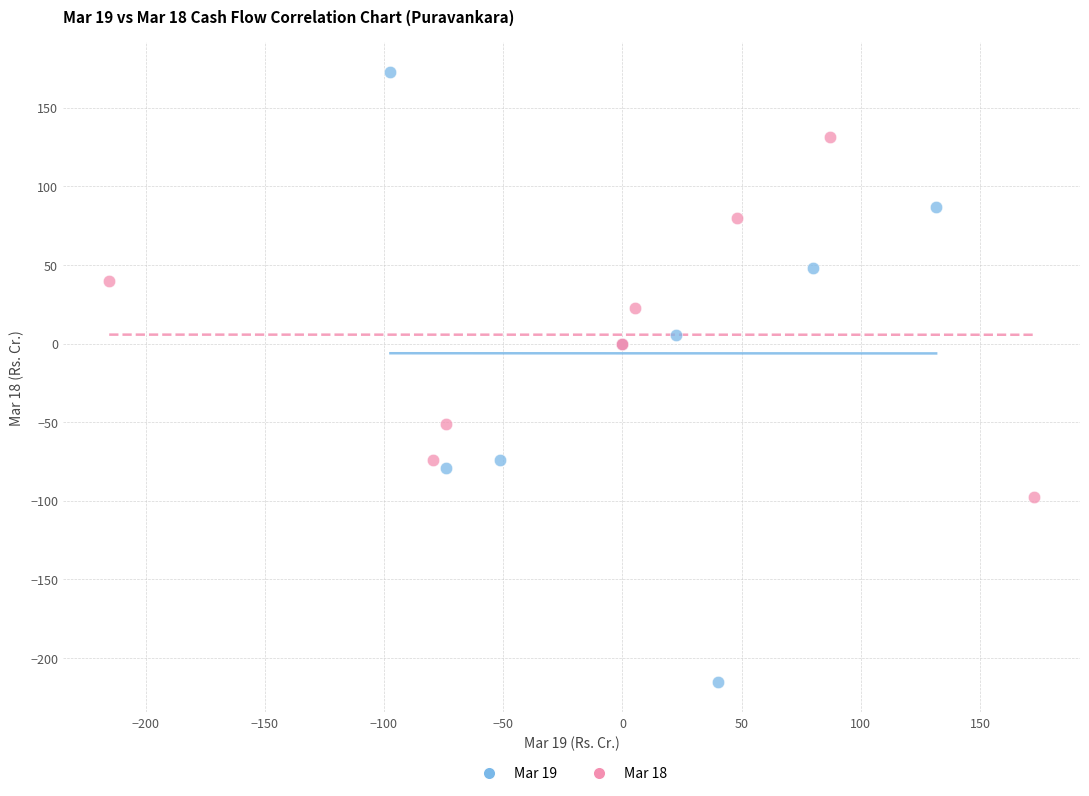

Which series has the widest spread of Y values?

Mar 19